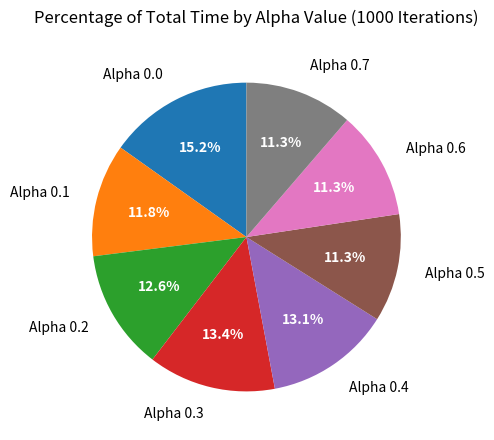

Is there a majority slice in this chart?

No